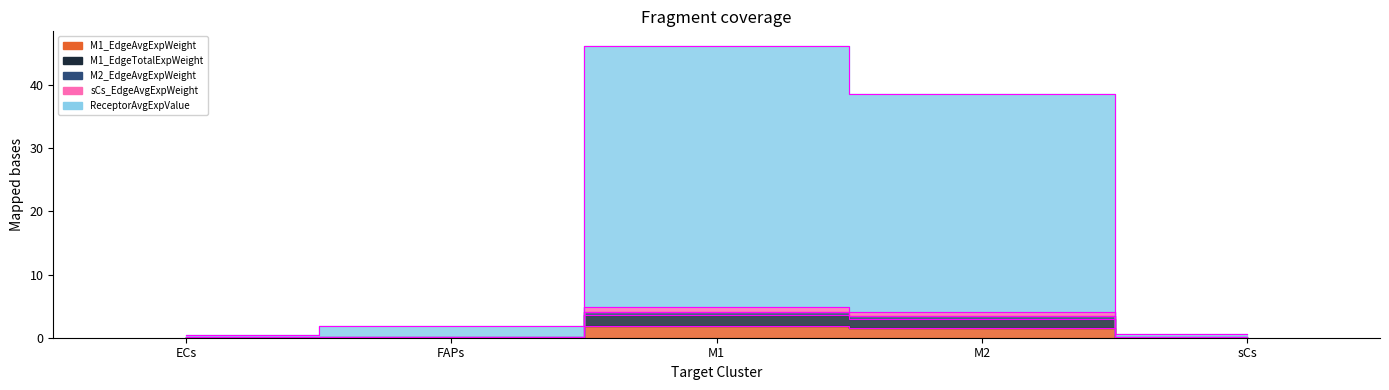

How many categories are shown in the chart?

5